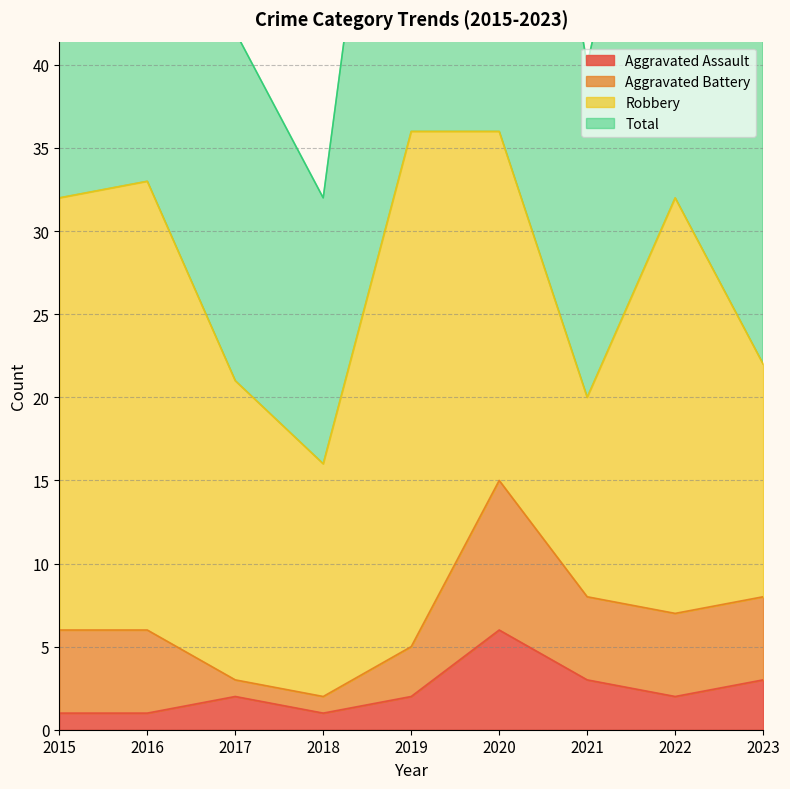

What value does the Total series have at 2016, to the nearest 5?

65